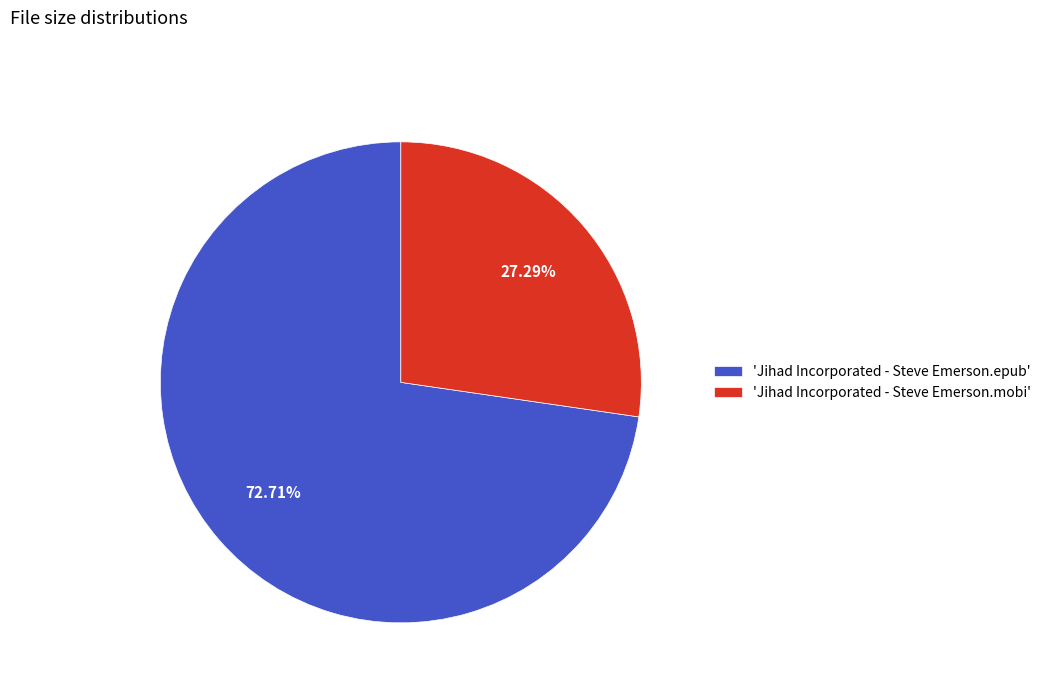

How many segments does this pie chart have?

2